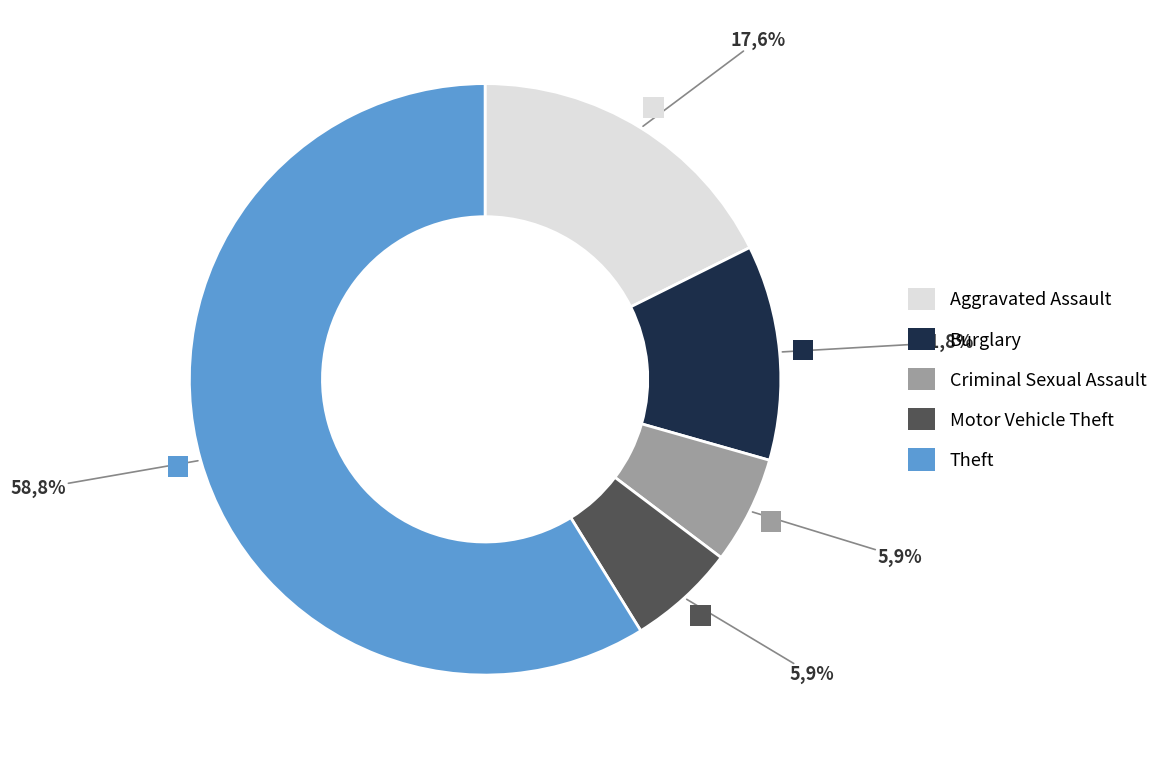

Which slice is the smallest?

Criminal Sexual Assault